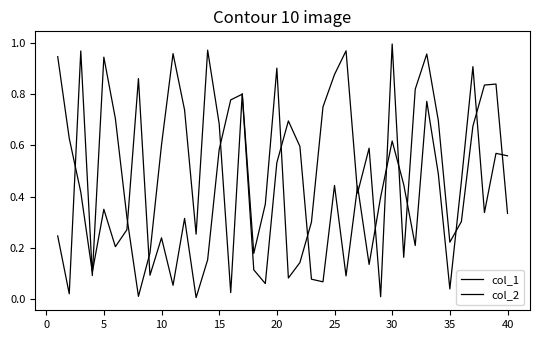

What is the maximum value shown in the chart?

1.0